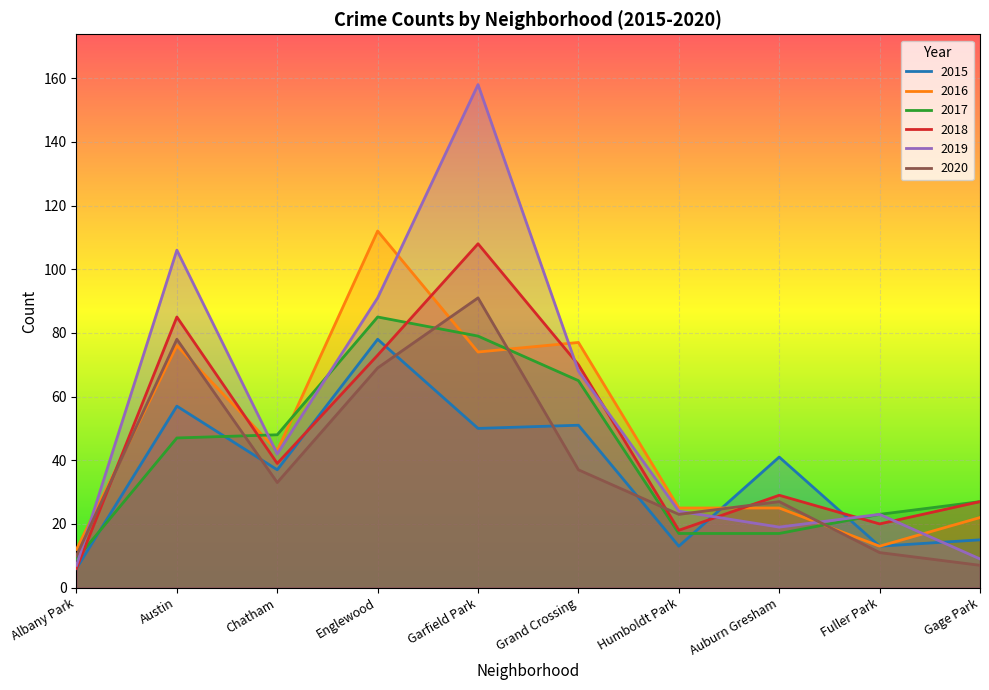

Does the chart display data point markers on the line(s)?

No